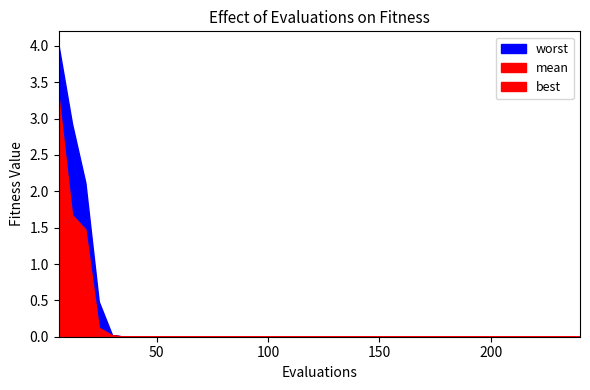

Reading left to right, extract all data points from this chart.

mean: 3.3	1.7	1.5	0.1	0.0	0.0	0.0	0.0	0.0	0.0	0.0	0.0	0.0	0.0	0.0	0.0	0.0	0.0	0.0	0.0	0.0	0.0	0.0	0.0	0.0	0.0	0.0	0.0	0.0	0.0	0.0	0.0	0.0	0.0	0.0	0.0	0.0	0.0	0.0	0.0
best: 2.2	0.4	0.0	0.0	0.0	0.0	0.0	0.0	0.0	0.0	0.0	0.0	0.0	0.0	0.0	0.0	0.0	0.0	0.0	0.0	0.0	0.0	0.0	0.0	0.0	0.0	0.0	0.0	0.0	0.0	0.0	0.0	0.0	0.0	0.0	0.0	0.0	0.0	0.0	0.0
worst: 4.0	2.9	2.1	0.5	0.0	0.0	0.0	0.0	0.0	0.0	0.0	0.0	0.0	0.0	0.0	0.0	0.0	0.0	0.0	0.0	0.0	0.0	0.0	0.0	0.0	0.0	0.0	0.0	0.0	0.0	0.0	0.0	0.0	0.0	0.0	0.0	0.0	0.0	0.0	0.0